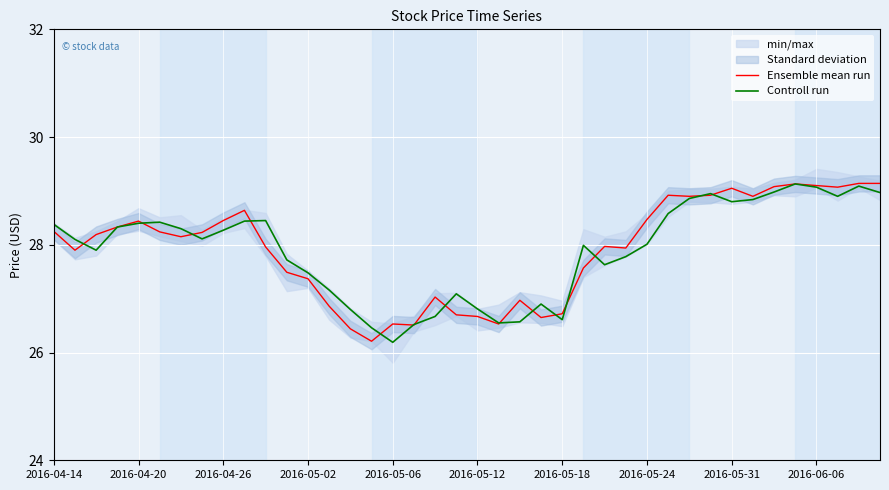

Which series has the largest total across all categories?

Ensemble mean run